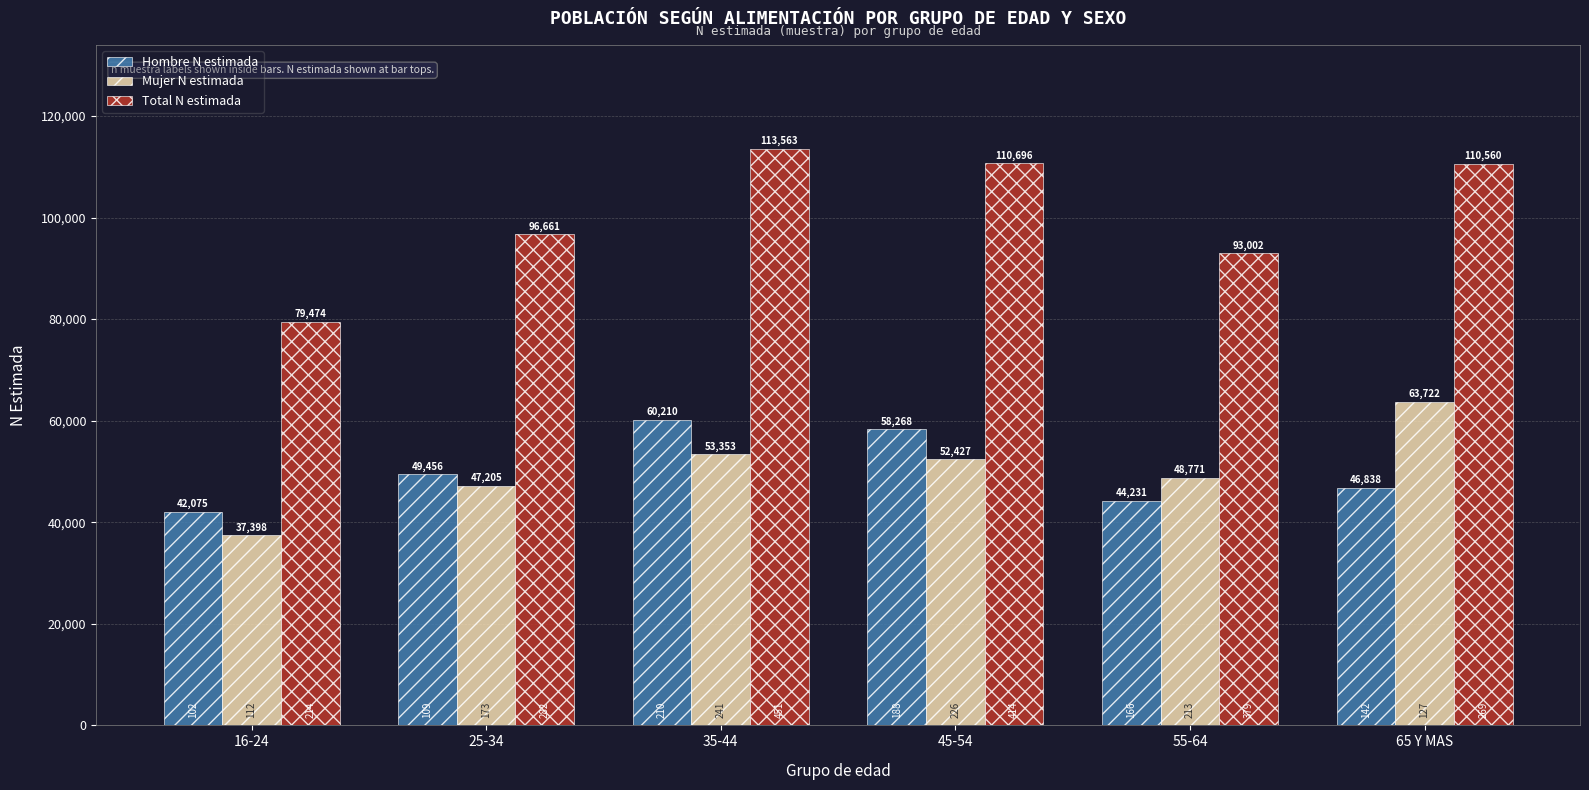

What is the difference between the second highest and second lowest values in the Hombre N estimada series?

14037